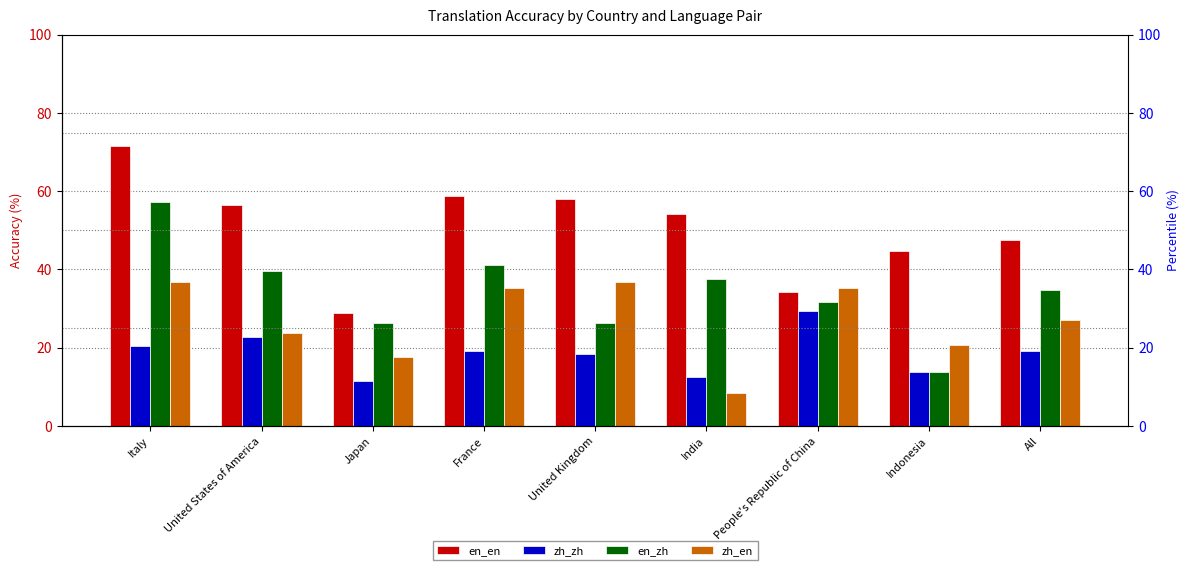

How many data points does each series have?

9